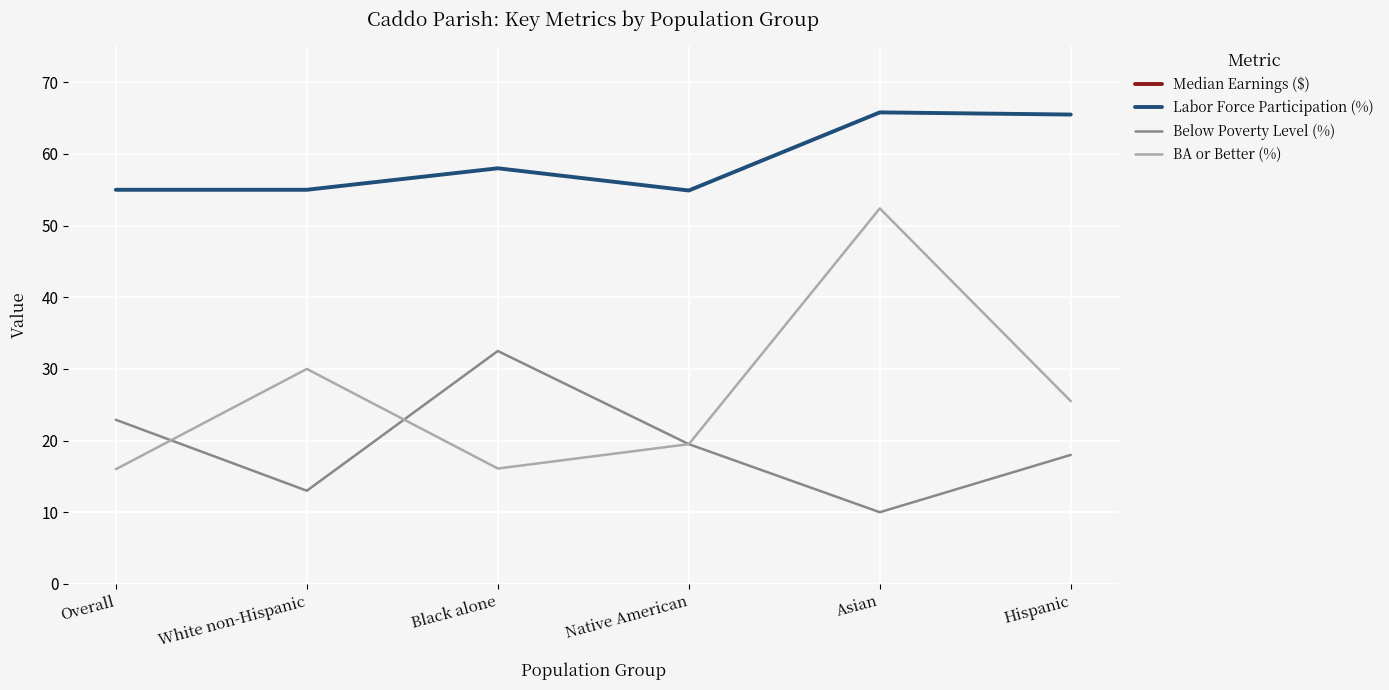

At how many categories does at least one series exceed 6416?

6